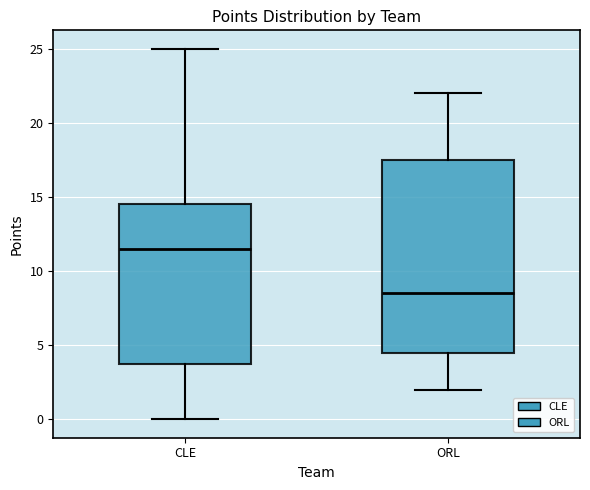

Reading left to right, read every box against the y-axis: the position of its median line, the range the box covers, and the ends of its whiskers. The values are not printed on the chart, so give them approximately, as read against the axis.

CLE: median 11.5, box 4.0 to 14.5, whiskers 0.0 to 25.0
ORL: median 8.5, box 4.5 to 17.5, whiskers 2.0 to 22.0